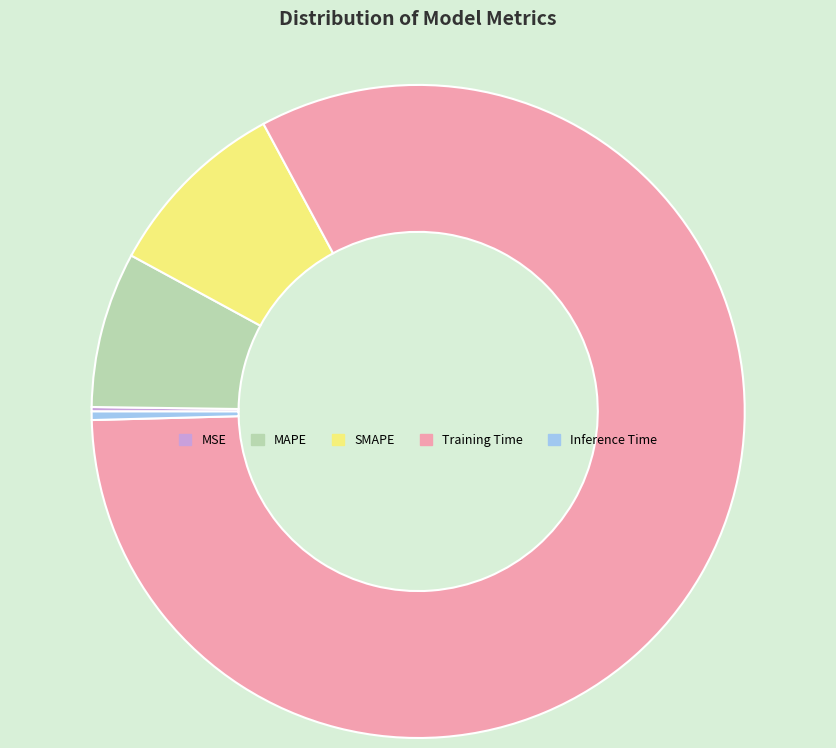

Combined, do SMAPE and Training Time account for over 50%?

Yes